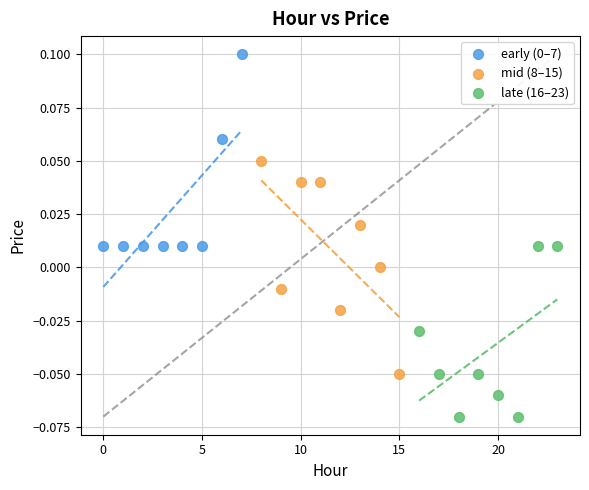

Which series contains the lowest Y value?

late (16–23)